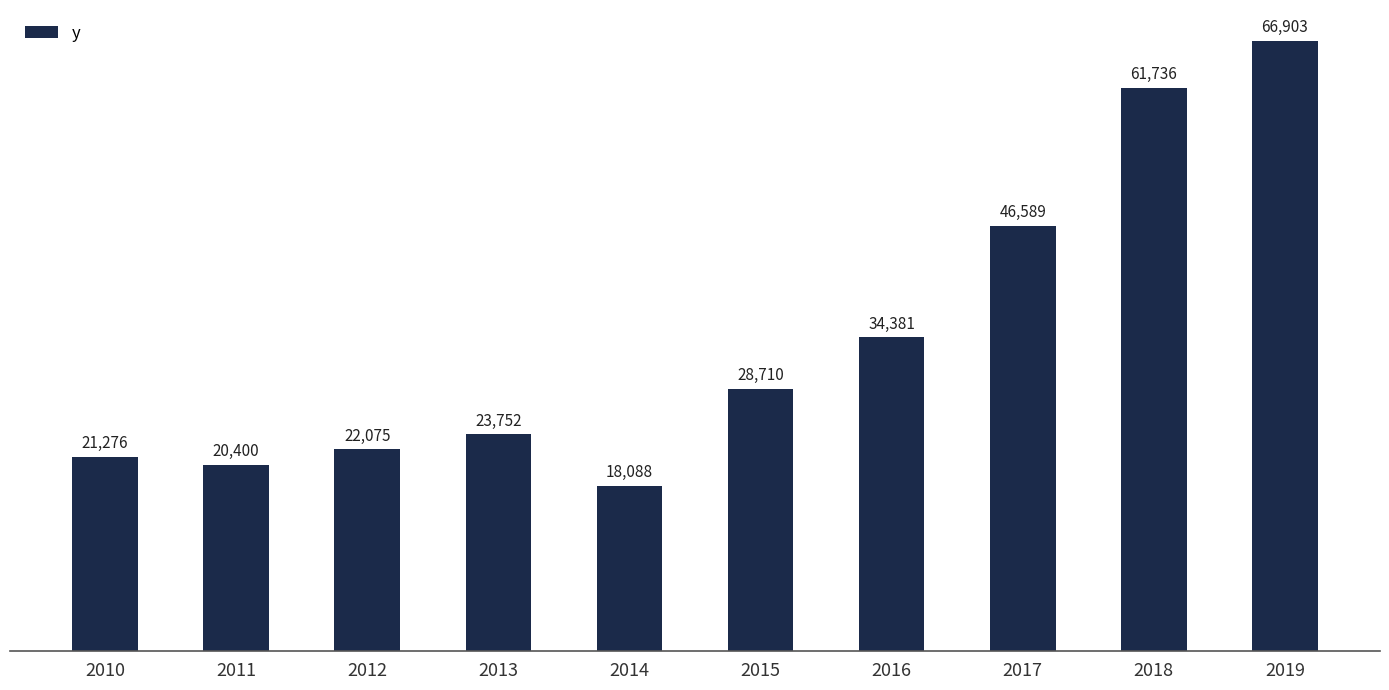

The value at 2015 is 28710. True or false?

True